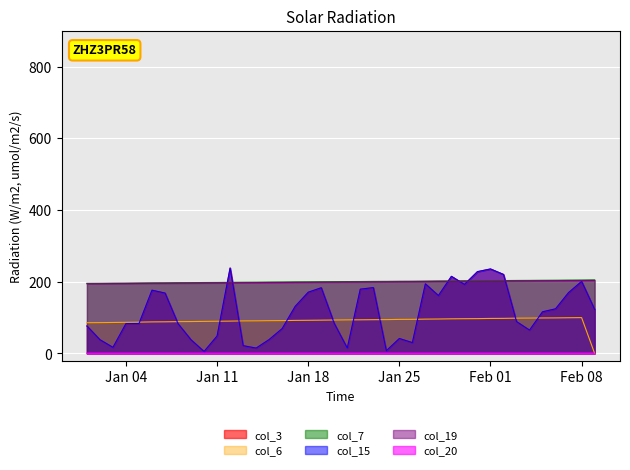

Read the col_15 value at 2022-01-30.

192.5